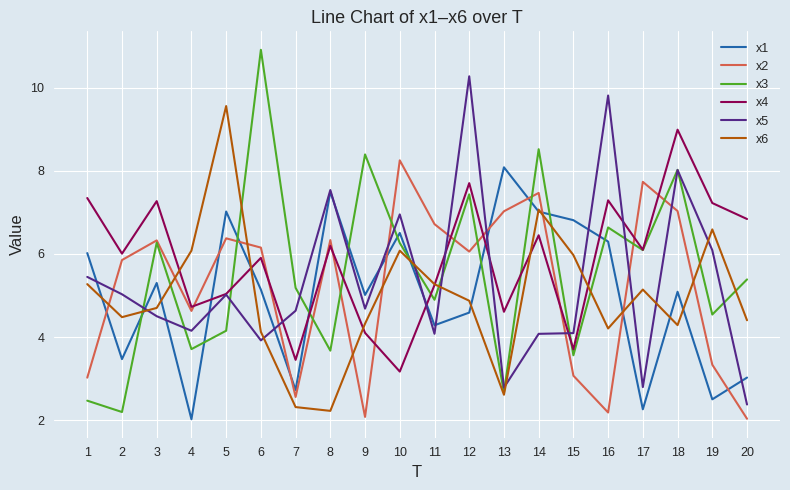

What are all the series names shown in the legend?

x1, x2, x3, x4, x5, x6